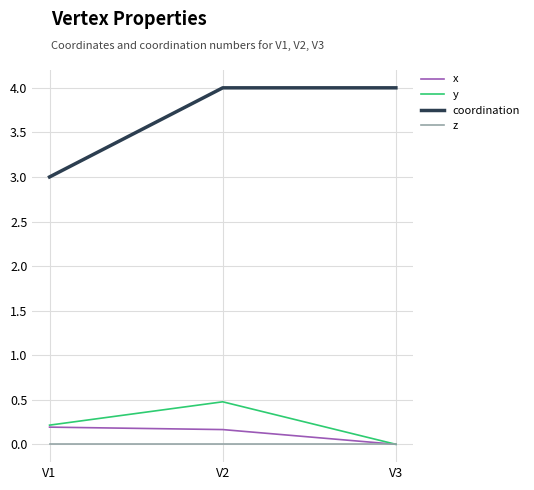

What is the approximate value of coordination at V1?

3.0